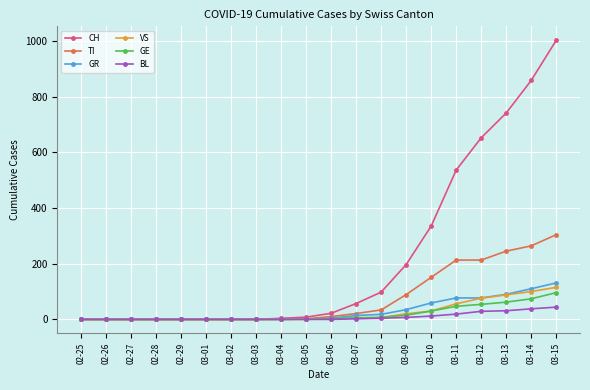

What is the difference between the maximum and minimum values in the BL series?

44